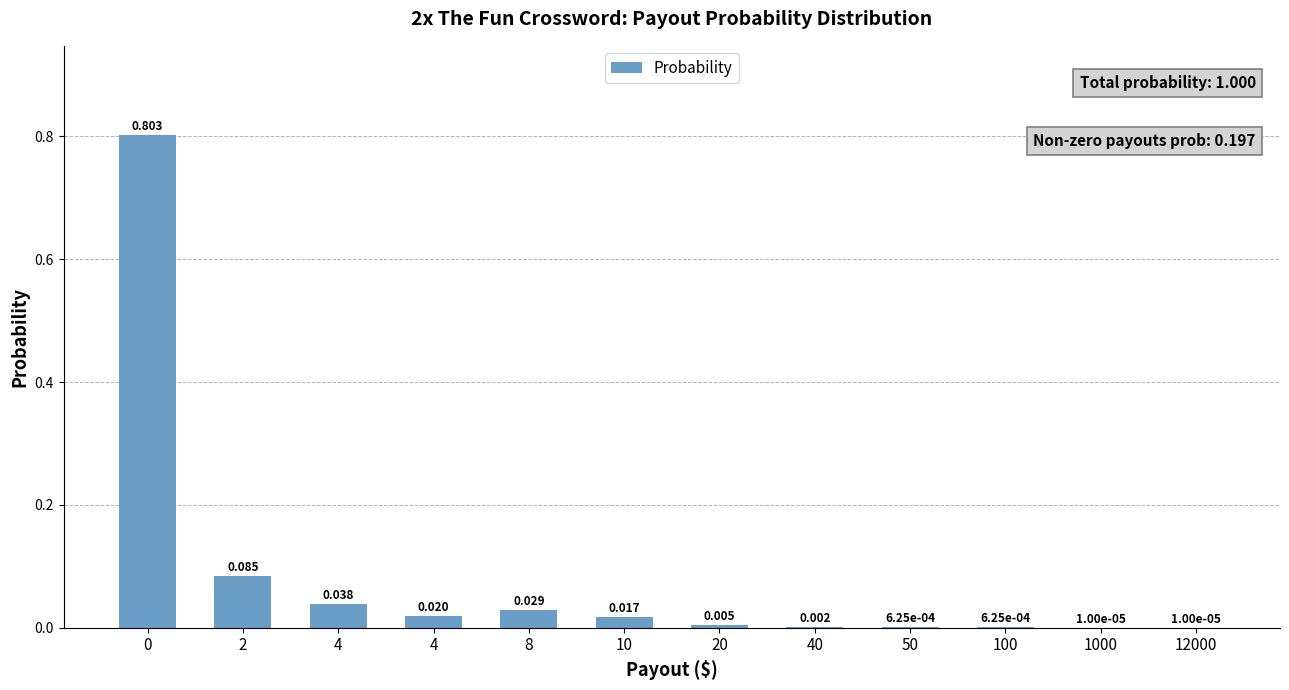

How many categories are shown in the chart?

12